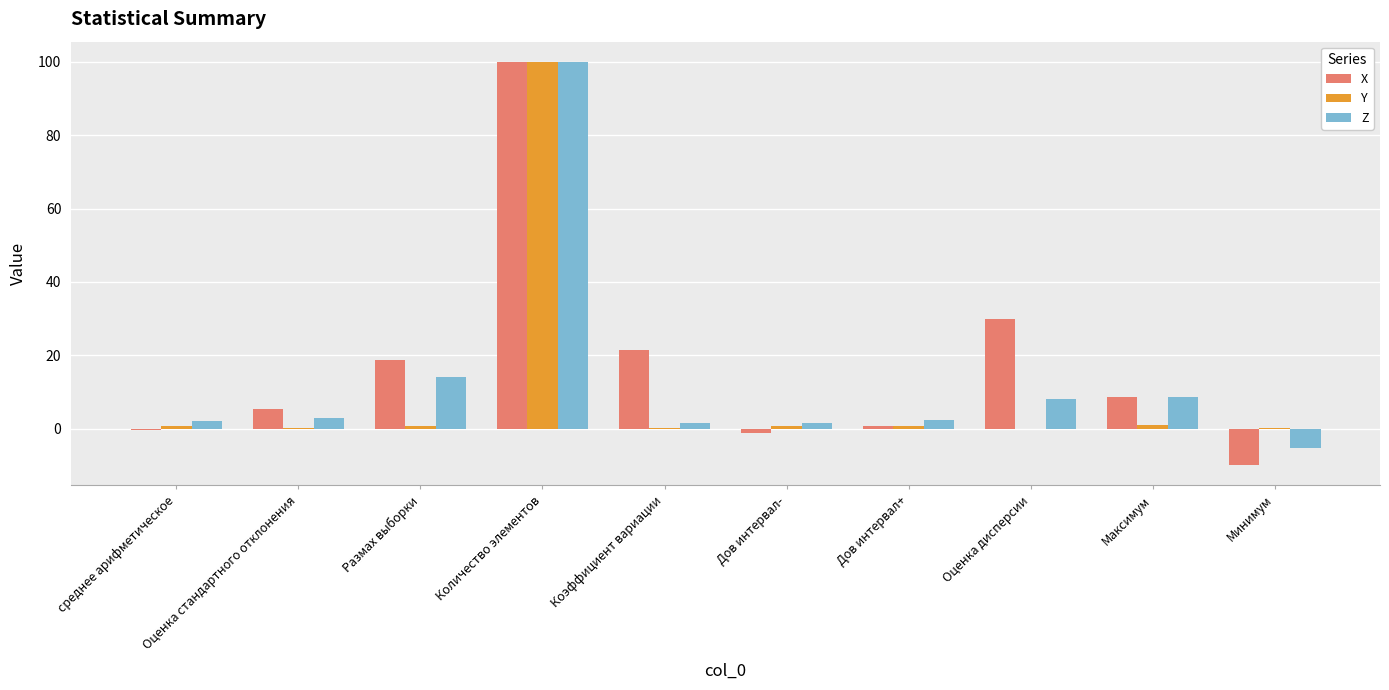

The X series shows 29.8 at Оценка дисперсии. True or false?

True